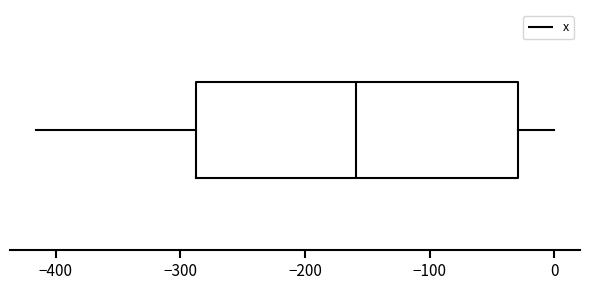

Where does the left whisker of the box end on the x-axis? The values are not printed on the chart, so give them approximately, as read against the axis.

-420